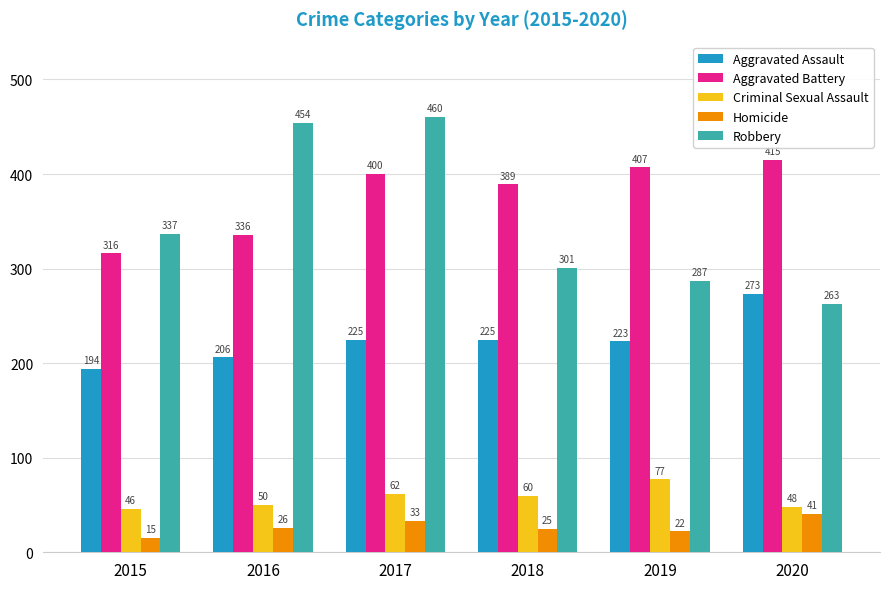

Reading right to left, list all the values displayed in this chart.

Aggravated Assault: 2020=273	2019=223	2018=225	2017=225	2016=206	2015=194
Aggravated Battery: 2020=415	2019=407	2018=389	2017=400	2016=336	2015=316
Criminal Sexual Assault: 2020=48	2019=77	2018=60	2017=62	2016=50	2015=46
Homicide: 2020=41	2019=22	2018=25	2017=33	2016=26	2015=15
Robbery: 2020=263	2019=287	2018=301	2017=460	2016=454	2015=337